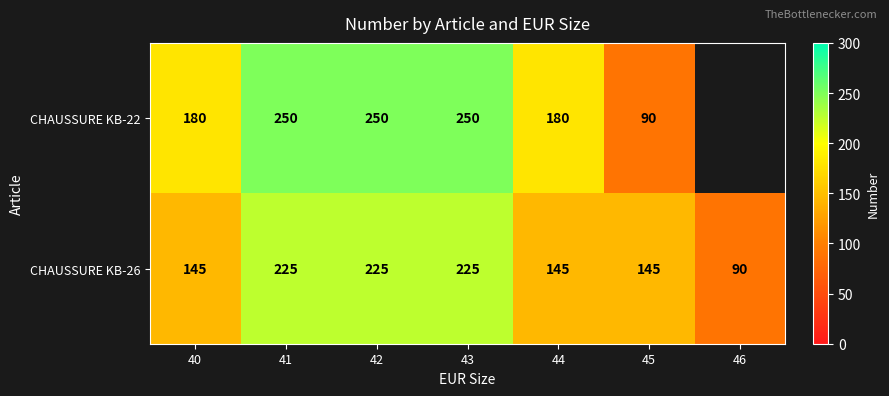

True or false: CHAUSSURE KB-26 has a value of 79.1 at 44.

False